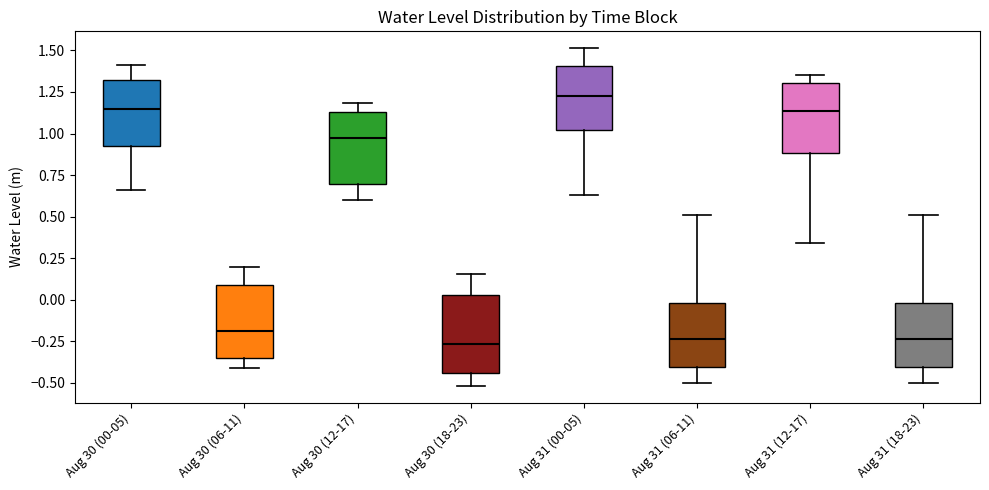

Reading left to right, transcribe this box plot: for each box, give where its median line is, the range the box spans, and where its two whiskers end, as read against the y-axis. The values are not printed on the chart, so give them approximately, as read against the axis.

Aug 30 (00-05): median 1.15, box 0.90 to 1.30, whiskers 0.65 to 1.40
Aug 30 (06-11): median -0.20, box -0.35 to 0.10, whiskers -0.40 to 0.20
Aug 30 (12-17): median 0.95, box 0.70 to 1.15, whiskers 0.60 to 1.20
Aug 30 (18-23): median -0.25, box -0.45 to 0.05, whiskers -0.50 to 0.15
Aug 31 (00-05): median 1.25, box 1.00 to 1.40, whiskers 0.65 to 1.50
Aug 31 (06-11): median -0.25, box -0.40 to 0.00, whiskers -0.50 to 0.50
Aug 31 (12-17): median 1.15, box 0.90 to 1.30, whiskers 0.35 to 1.35
Aug 31 (18-23): median -0.25, box -0.40 to 0.00, whiskers -0.50 to 0.50